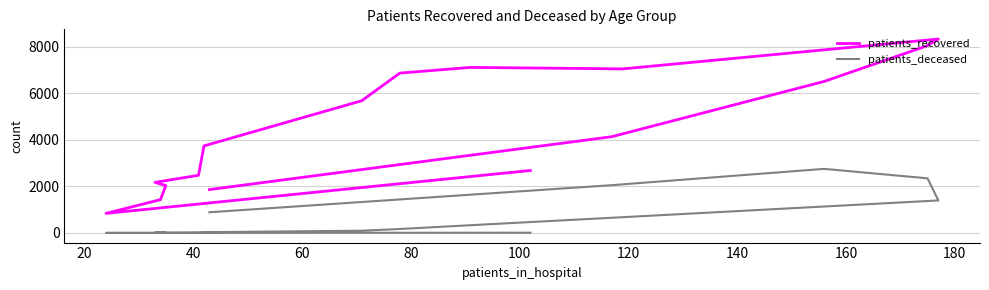

True or false: patients_recovered has a value of 2177 at 180.

False